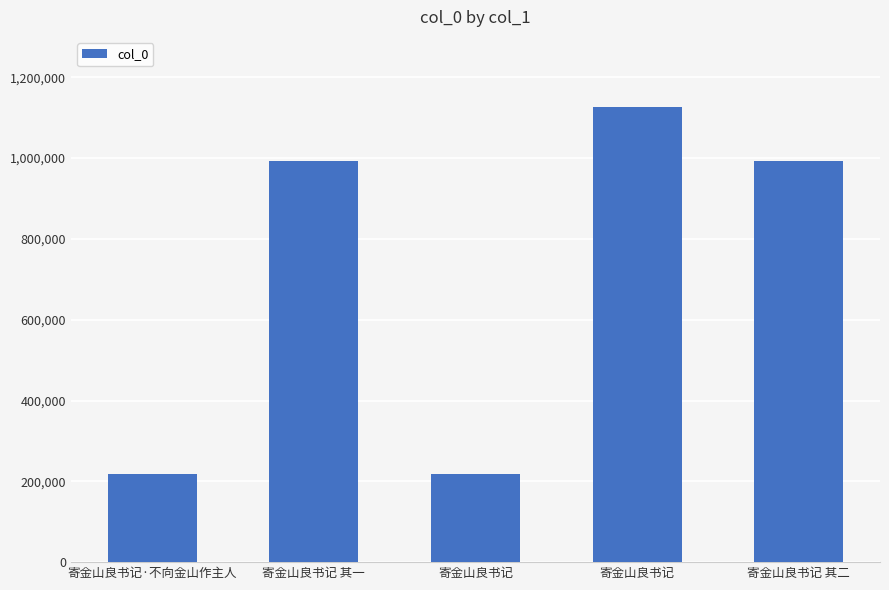

At which category does the chart reach its minimum across all series?

寄金山良书记